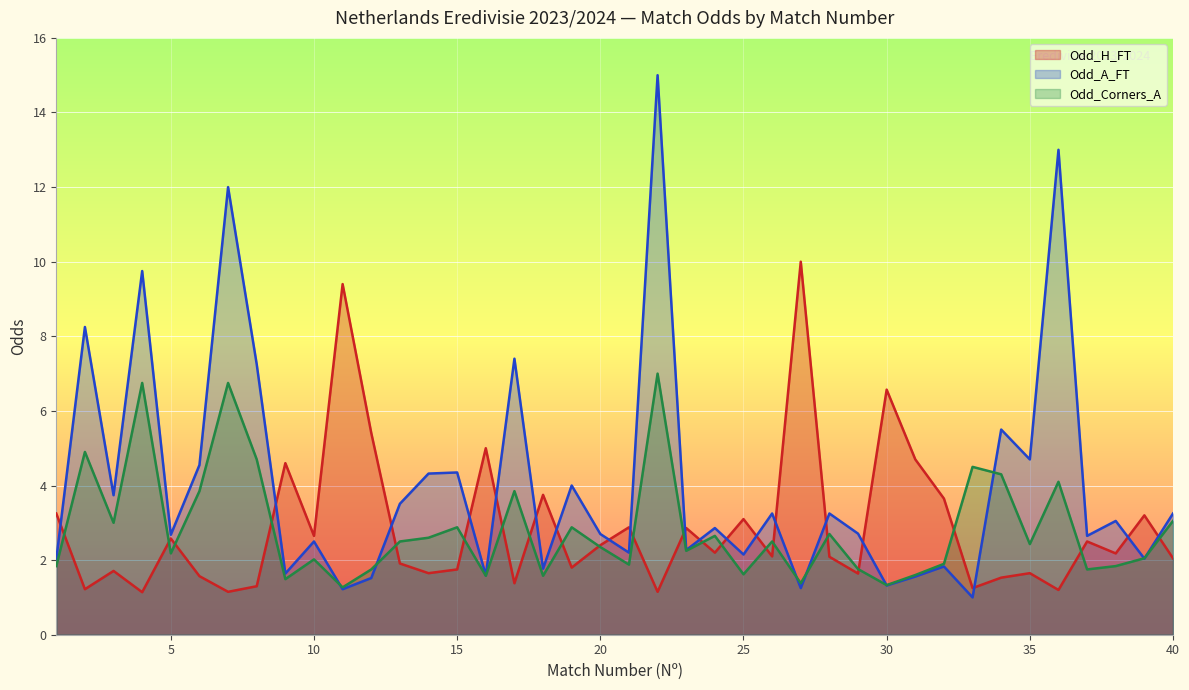

Rank the series by their maximum value, from lowest to highest.

Odd_Corners_A, Odd_H_FT, Odd_A_FT